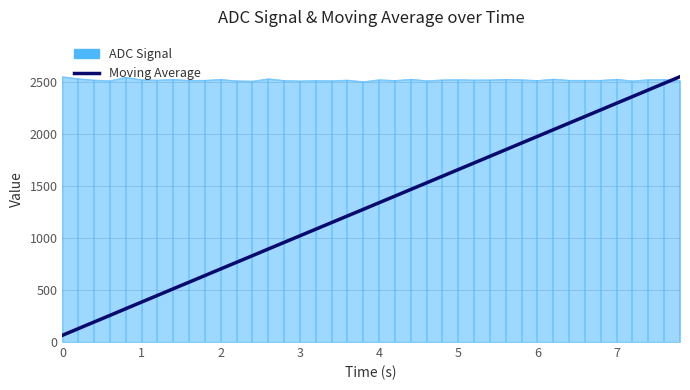

What is the highest value of the ADC Signal series?

2554.0